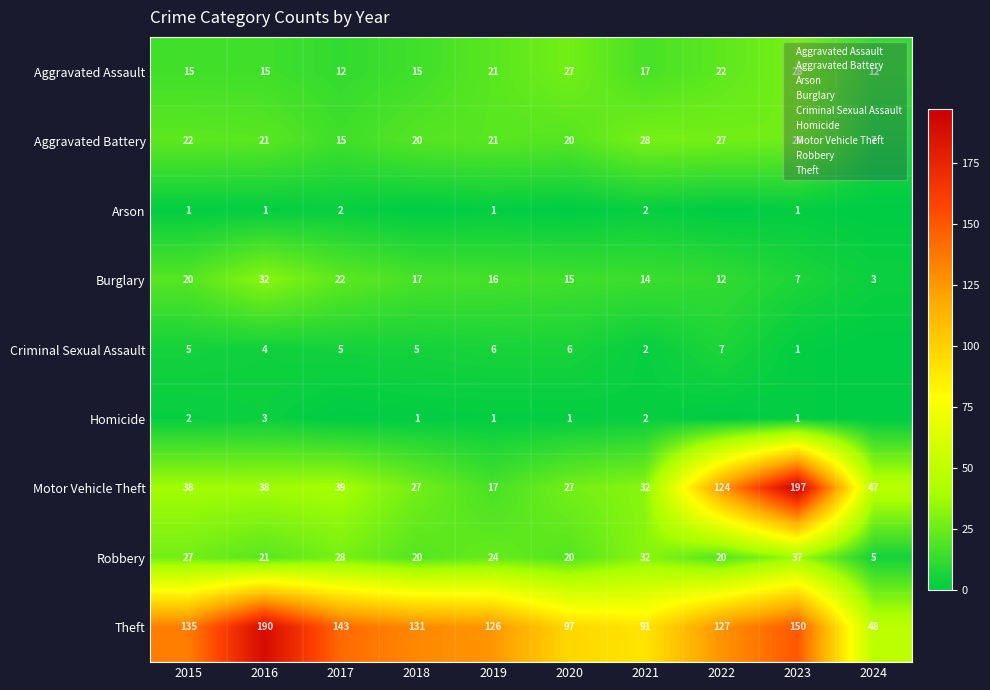

The Aggravated Battery series shows 3 at 2024. True or false?

False